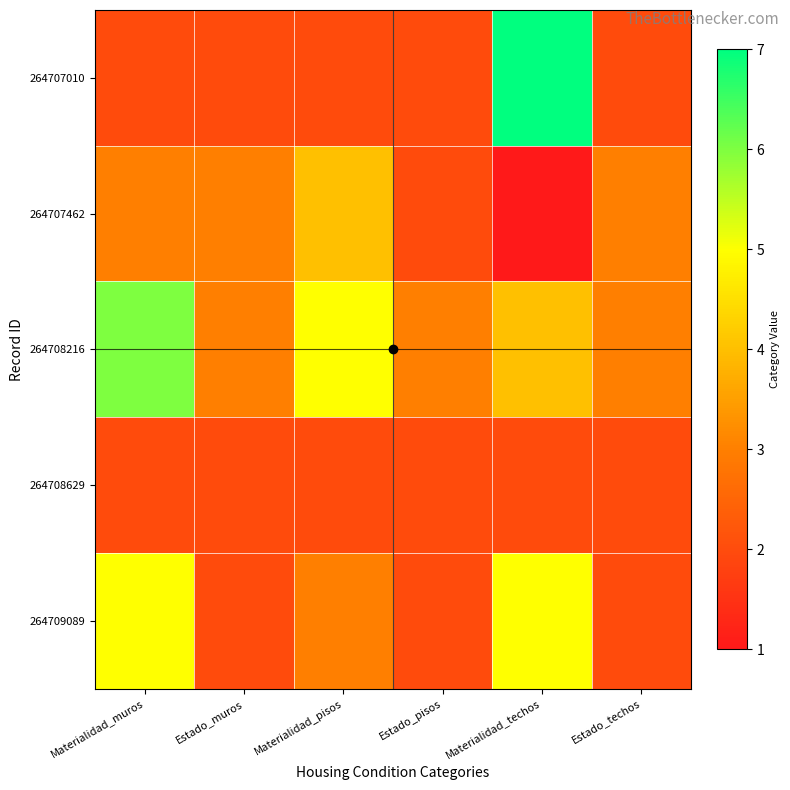

At how many categories does at least one series exceed 6?

1